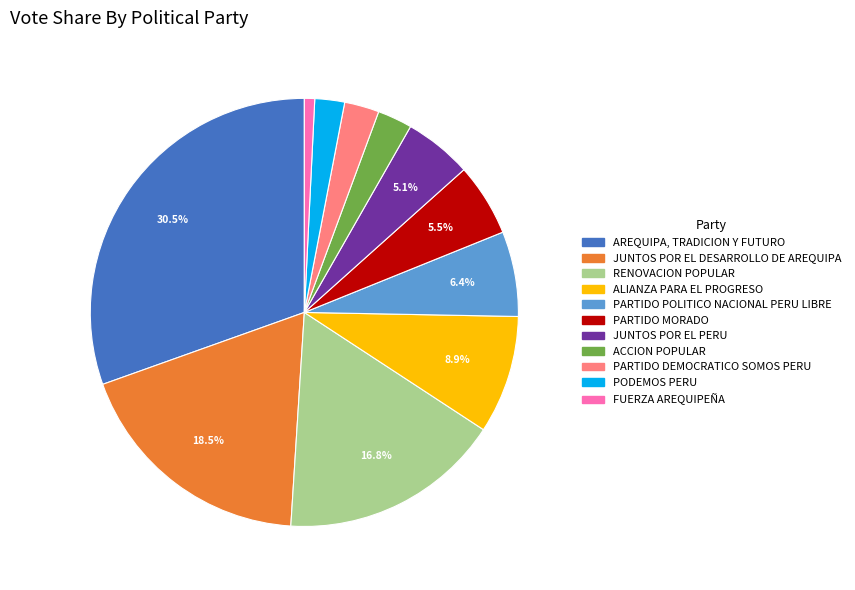

Which category has the biggest portion of the pie?

AREQUIPA, TRADICION Y FUTURO